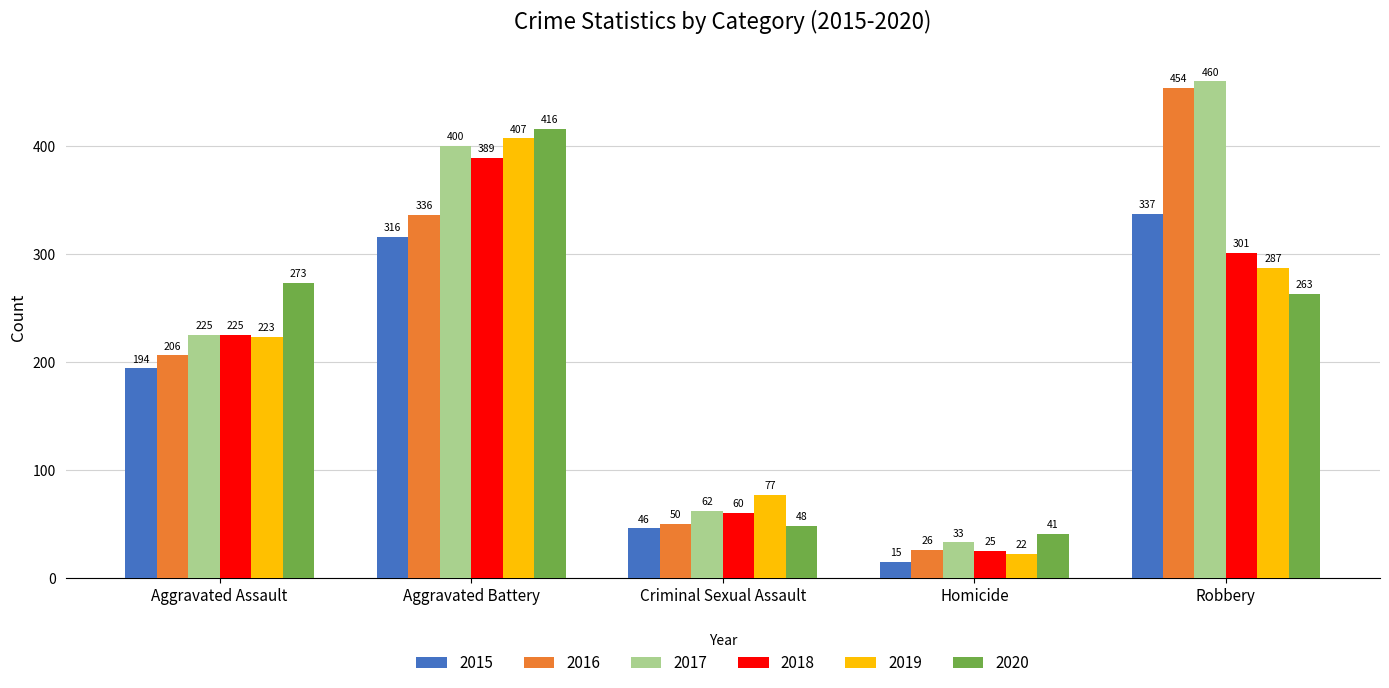

Reading left to right, transcribe all the data shown in this chart.

2015: Aggravated Assault=194	Aggravated Battery=316	Criminal Sexual Assault=46	Homicide=15	Robbery=337
2016: Aggravated Assault=206	Aggravated Battery=336	Criminal Sexual Assault=50	Homicide=26	Robbery=454
2017: Aggravated Assault=225	Aggravated Battery=400	Criminal Sexual Assault=62	Homicide=33	Robbery=460
2018: Aggravated Assault=225	Aggravated Battery=389	Criminal Sexual Assault=60	Homicide=25	Robbery=301
2019: Aggravated Assault=223	Aggravated Battery=407	Criminal Sexual Assault=77	Homicide=22	Robbery=287
2020: Aggravated Assault=273	Aggravated Battery=416	Criminal Sexual Assault=48	Homicide=41	Robbery=263